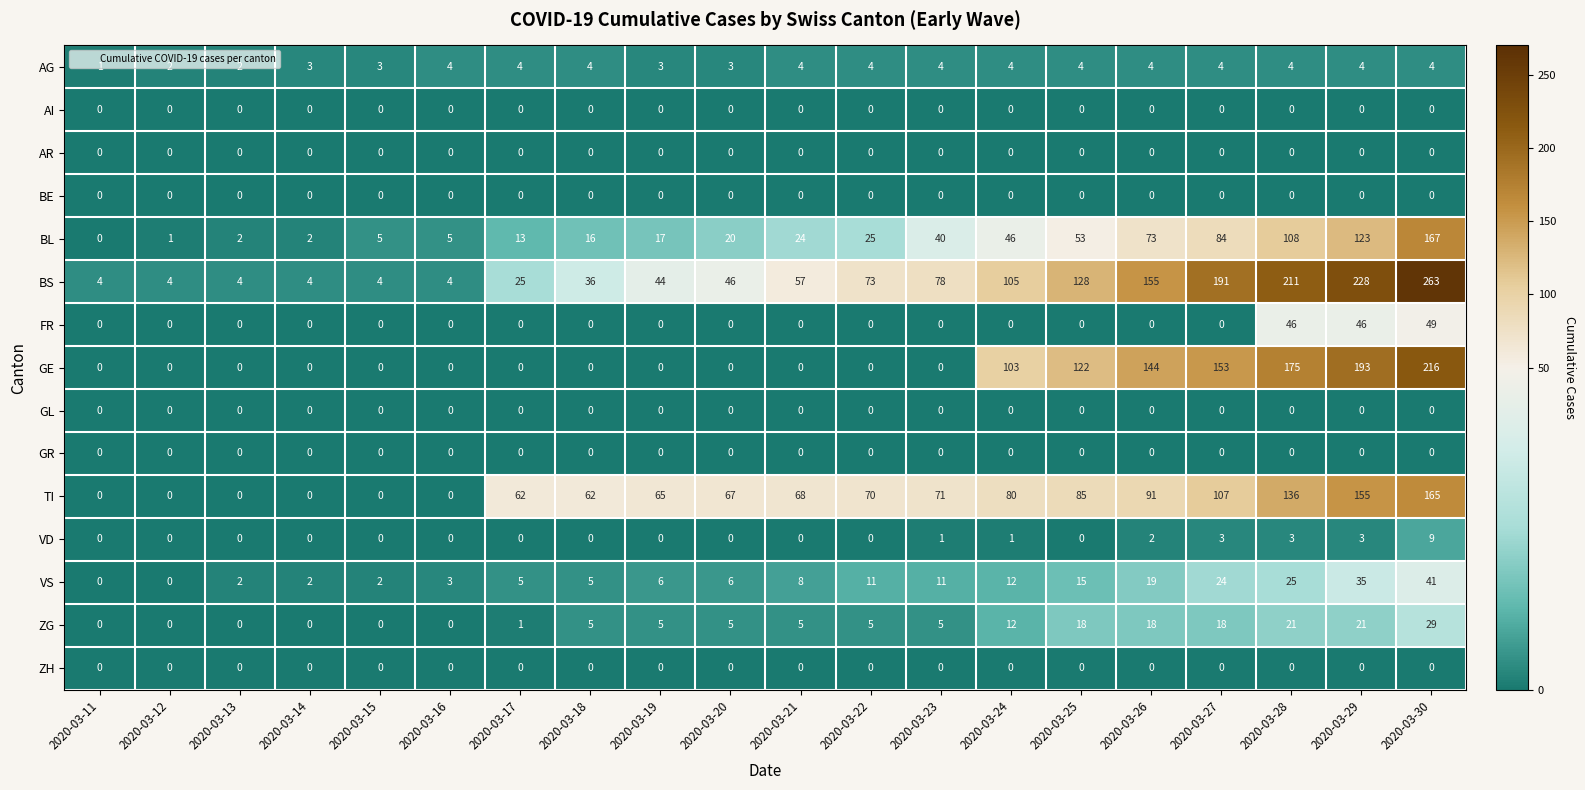

What is the spread (max minus min) of values at 2020-03-17?

62